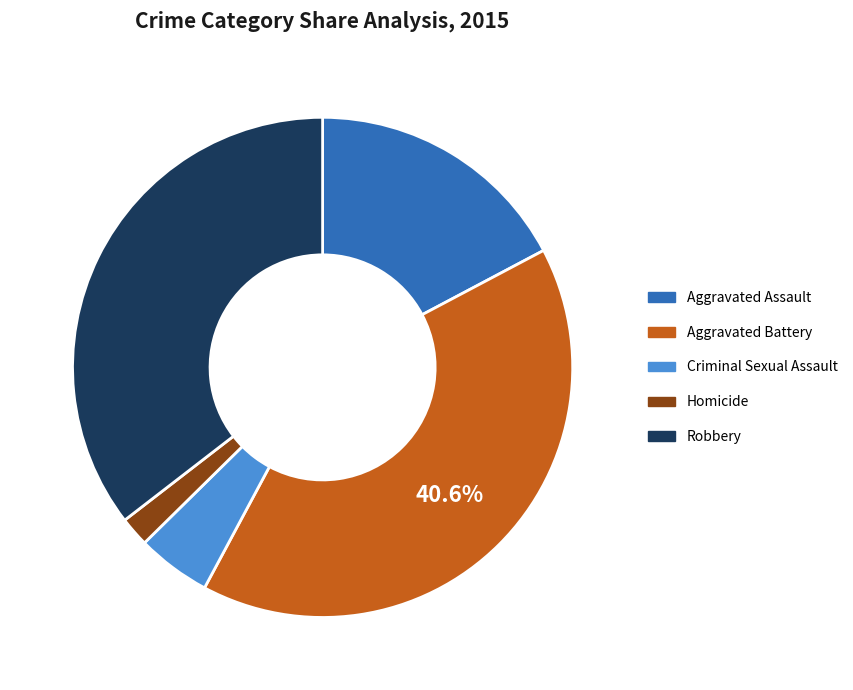

To the nearest percent, what is the difference between the largest and smallest slice percentages?

39%